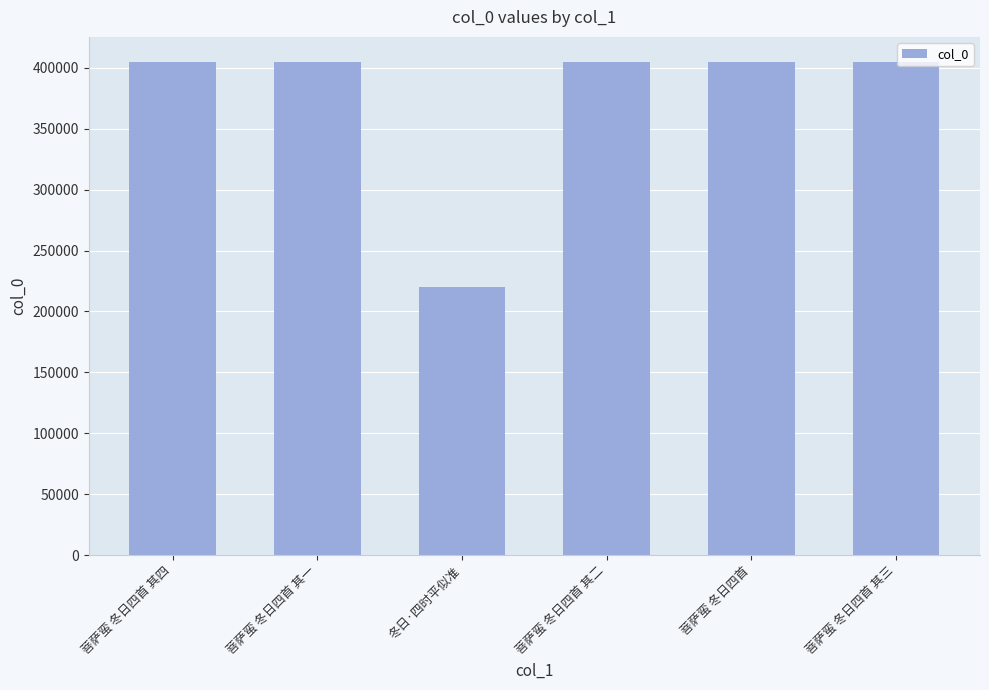

Is it true that the value at 菩萨蛮 冬日四首 其四 is 405120?

True